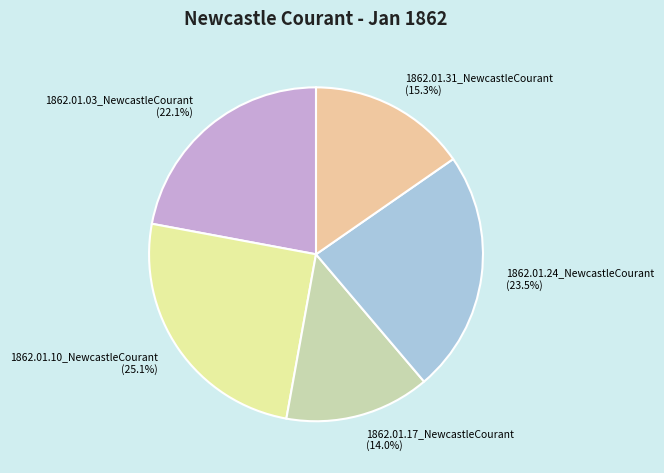

To the nearest percent, what is the average slice percentage?

20%